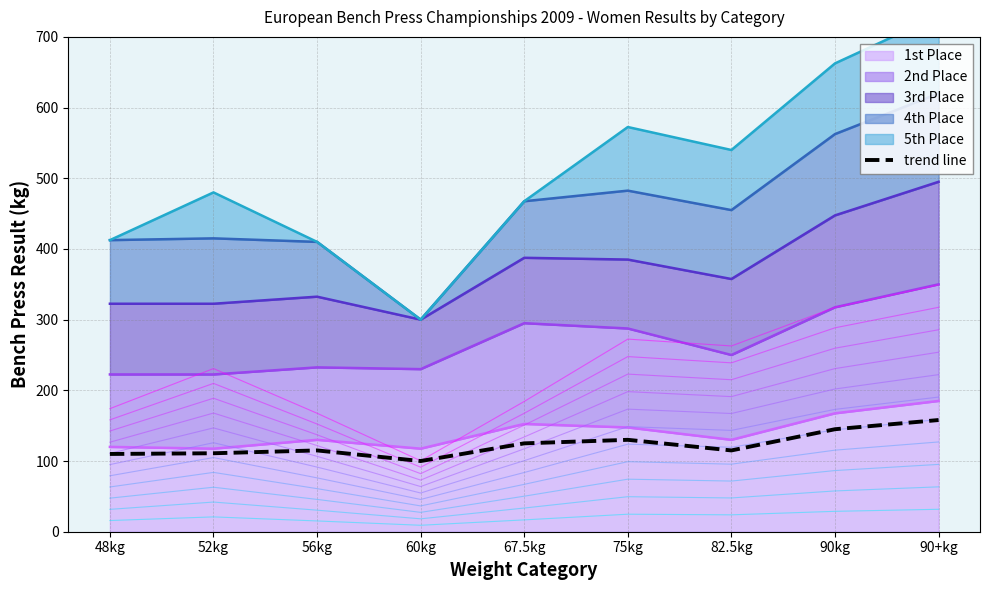

Rank the categories by value from lowest to highest.

60kg, 48kg, 52kg, 56kg, 82.5kg, 67.5kg, 75kg, 90kg, 90+kg